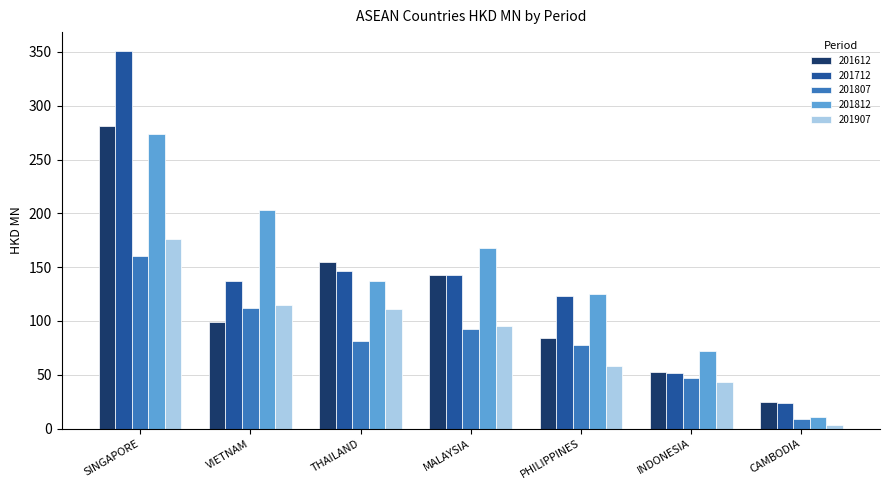

Reading right to left, extract all data points from this chart.

201612: 24.6	52.6	84.0	142.8	154.5	98.8	280.7
201712: 24.1	52.1	122.8	142.5	146.3	137.5	350.9
201807: 9.0	46.7	77.7	92.3	81.1	112.5	160.2
201812: 10.5	71.7	125.3	168.2	136.8	202.7	274.0
201907: 3.7	43.4	58.2	95.7	111.4	115.2	176.1